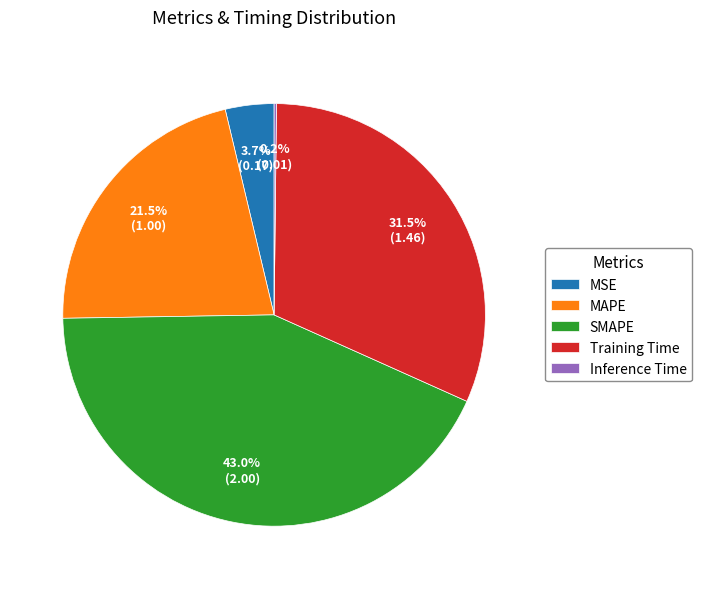

What percentage is NOT represented by MSE?

96.3%